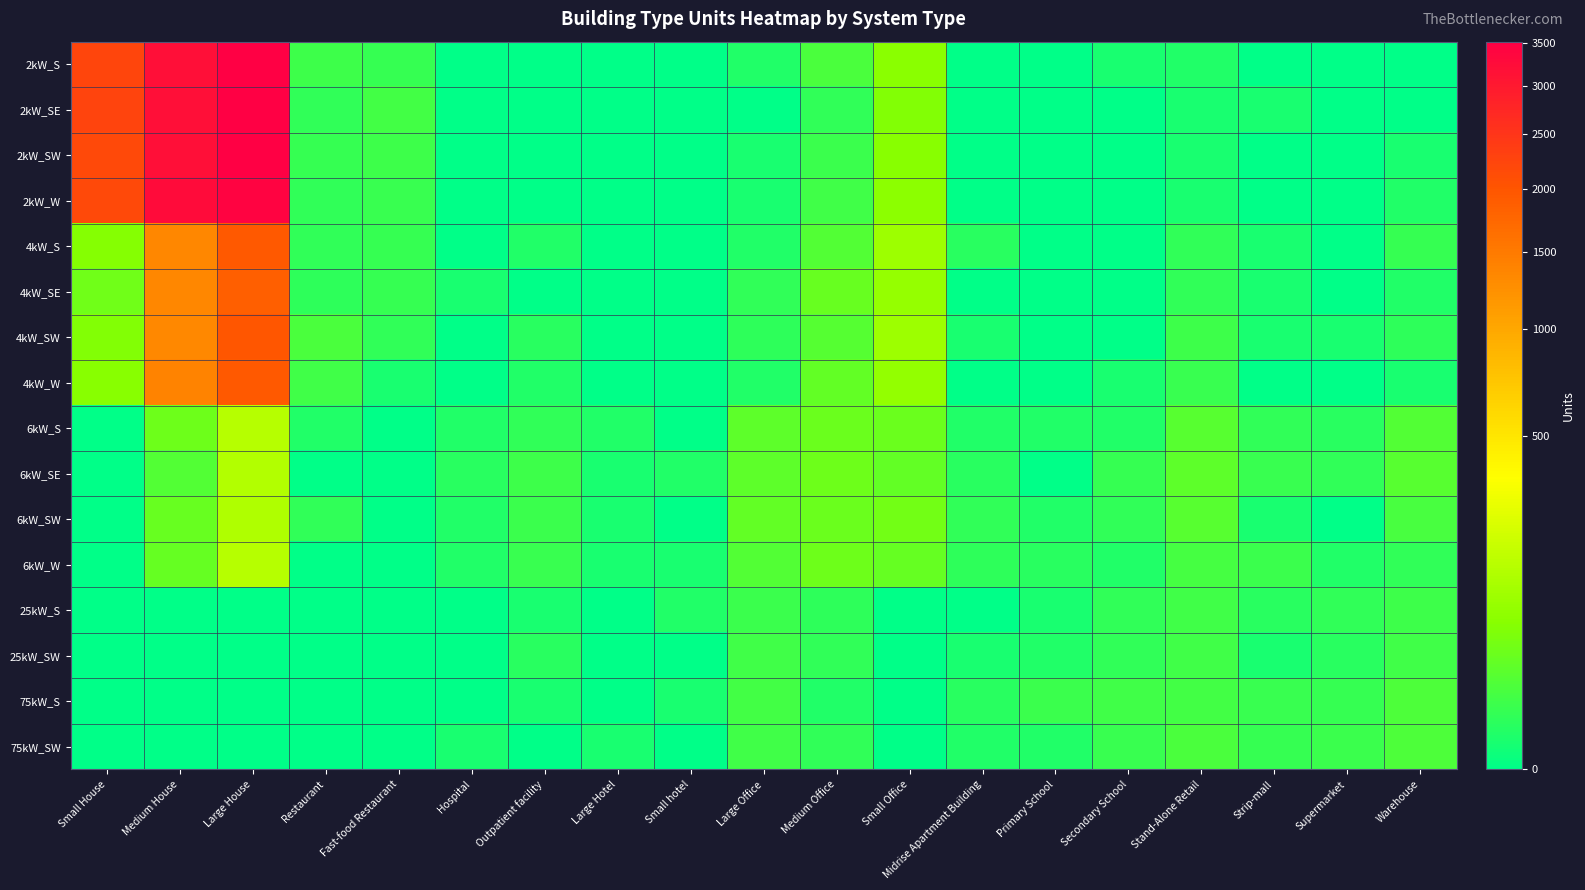

Reading right to left, list all the values displayed in this chart.

2kW_S: Warehouse=0	Supermarket=0	Strip-mall=0	Stand-Alone Retail=2	Secondary School=1	Primary School=0	Midrise Apartment Building=0	Small Office=66	Medium Office=14	Large Office=2	Small hotel=0	Large Hotel=0	Outpatient facility=0	Hospital=0	Fast-food Restaurant=6	Restaurant=9	Large House=3516	Medium House=3188	Small House=2232
2kW_SE: Warehouse=0	Supermarket=0	Strip-mall=1	Stand-Alone Retail=1	Secondary School=0	Primary School=0	Midrise Apartment Building=0	Small Office=59	Medium Office=5	Large Office=0	Small hotel=0	Large Hotel=0	Outpatient facility=0	Hospital=0	Fast-food Restaurant=11	Restaurant=5	Large House=3510	Medium House=3203	Small House=2258
2kW_SW: Warehouse=1	Supermarket=0	Strip-mall=0	Stand-Alone Retail=1	Secondary School=0	Primary School=0	Midrise Apartment Building=0	Small Office=64	Medium Office=8	Large Office=1	Small hotel=0	Large Hotel=0	Outpatient facility=0	Hospital=0	Fast-food Restaurant=9	Restaurant=6	Large House=3483	Medium House=3205	Small House=2183
2kW_W: Warehouse=2	Supermarket=0	Strip-mall=0	Stand-Alone Retail=1	Secondary School=0	Primary School=0	Midrise Apartment Building=0	Small Office=69	Medium Office=10	Large Office=1	Small hotel=0	Large Hotel=0	Outpatient facility=0	Hospital=0	Fast-food Restaurant=7	Restaurant=5	Large House=3415	Medium House=3266	Small House=2183
4kW_S: Warehouse=6	Supermarket=0	Strip-mall=1	Stand-Alone Retail=5	Secondary School=0	Primary School=0	Midrise Apartment Building=3	Small Office=94	Medium Office=18	Large Office=2	Small hotel=0	Large Hotel=0	Outpatient facility=2	Hospital=0	Fast-food Restaurant=6	Restaurant=5	Large House=1939	Medium House=1357	Small House=60
4kW_SE: Warehouse=2	Supermarket=0	Strip-mall=1	Stand-Alone Retail=5	Secondary School=0	Primary School=0	Midrise Apartment Building=0	Small Office=83	Medium Office=33	Large Office=5	Small hotel=0	Large Hotel=0	Outpatient facility=0	Hospital=1	Fast-food Restaurant=6	Restaurant=4	Large House=1871	Medium House=1358	Small House=39
4kW_SW: Warehouse=4	Supermarket=1	Strip-mall=1	Stand-Alone Retail=9	Secondary School=0	Primary School=0	Midrise Apartment Building=1	Small Office=95	Medium Office=20	Large Office=4	Small hotel=0	Large Hotel=0	Outpatient facility=3	Hospital=0	Fast-food Restaurant=5	Restaurant=15	Large House=1973	Medium House=1338	Small House=57
4kW_W: Warehouse=1	Supermarket=0	Strip-mall=0	Stand-Alone Retail=7	Secondary School=1	Primary School=0	Midrise Apartment Building=0	Small Office=82	Medium Office=29	Large Office=2	Small hotel=0	Large Hotel=0	Outpatient facility=2	Hospital=0	Fast-food Restaurant=1	Restaurant=10	Large House=1924	Medium House=1389	Small House=64
6kW_S: Warehouse=18	Supermarket=3	Strip-mall=5	Stand-Alone Retail=22	Secondary School=2	Primary School=2	Midrise Apartment Building=2	Small Office=34	Medium Office=36	Large Office=25	Small hotel=0	Large Hotel=2	Outpatient facility=5	Hospital=2	Fast-food Restaurant=0	Restaurant=2	Large House=147	Medium House=37	Small House=0
6kW_SE: Warehouse=22	Supermarket=5	Strip-mall=7	Stand-Alone Retail=25	Secondary School=6	Primary School=0	Midrise Apartment Building=3	Small Office=28	Medium Office=38	Large Office=25	Small hotel=2	Large Hotel=1	Outpatient facility=9	Hospital=3	Fast-food Restaurant=0	Restaurant=0	Large House=137	Medium House=19	Small House=0
6kW_SW: Warehouse=13	Supermarket=0	Strip-mall=1	Stand-Alone Retail=22	Secondary School=5	Primary School=2	Midrise Apartment Building=5	Small Office=41	Medium Office=35	Large Office=28	Small hotel=0	Large Hotel=1	Outpatient facility=8	Hospital=2	Fast-food Restaurant=0	Restaurant=5	Large House=132	Medium House=32	Small House=0
6kW_W: Warehouse=5	Supermarket=2	Strip-mall=8	Stand-Alone Retail=12	Secondary School=2	Primary School=3	Midrise Apartment Building=4	Small Office=30	Medium Office=38	Large Office=18	Small hotel=1	Large Hotel=1	Outpatient facility=7	Hospital=2	Fast-food Restaurant=0	Restaurant=0	Large House=146	Medium House=30	Small House=0
25kW_S: Warehouse=9	Supermarket=5	Strip-mall=3	Stand-Alone Retail=10	Secondary School=5	Primary School=1	Midrise Apartment Building=0	Small Office=0	Medium Office=4	Large Office=8	Small hotel=2	Large Hotel=0	Outpatient facility=1	Hospital=0	Fast-food Restaurant=0	Restaurant=0	Large House=0	Medium House=0	Small House=0
25kW_SW: Warehouse=10	Supermarket=3	Strip-mall=1	Stand-Alone Retail=10	Secondary School=5	Primary School=2	Midrise Apartment Building=1	Small Office=0	Medium Office=5	Large Office=10	Small hotel=0	Large Hotel=0	Outpatient facility=3	Hospital=0	Fast-food Restaurant=0	Restaurant=0	Large House=0	Medium House=0	Small House=0
75kW_S: Warehouse=16	Supermarket=6	Strip-mall=7	Stand-Alone Retail=11	Secondary School=10	Primary School=8	Midrise Apartment Building=3	Small Office=0	Medium Office=2	Large Office=11	Small hotel=1	Large Hotel=0	Outpatient facility=1	Hospital=0	Fast-food Restaurant=0	Restaurant=0	Large House=0	Medium House=0	Small House=0
75kW_SW: Warehouse=16	Supermarket=8	Strip-mall=6	Stand-Alone Retail=15	Secondary School=7	Primary School=2	Midrise Apartment Building=2	Small Office=0	Medium Office=5	Large Office=10	Small hotel=0	Large Hotel=1	Outpatient facility=0	Hospital=1	Fast-food Restaurant=0	Restaurant=0	Large House=0	Medium House=0	Small House=0